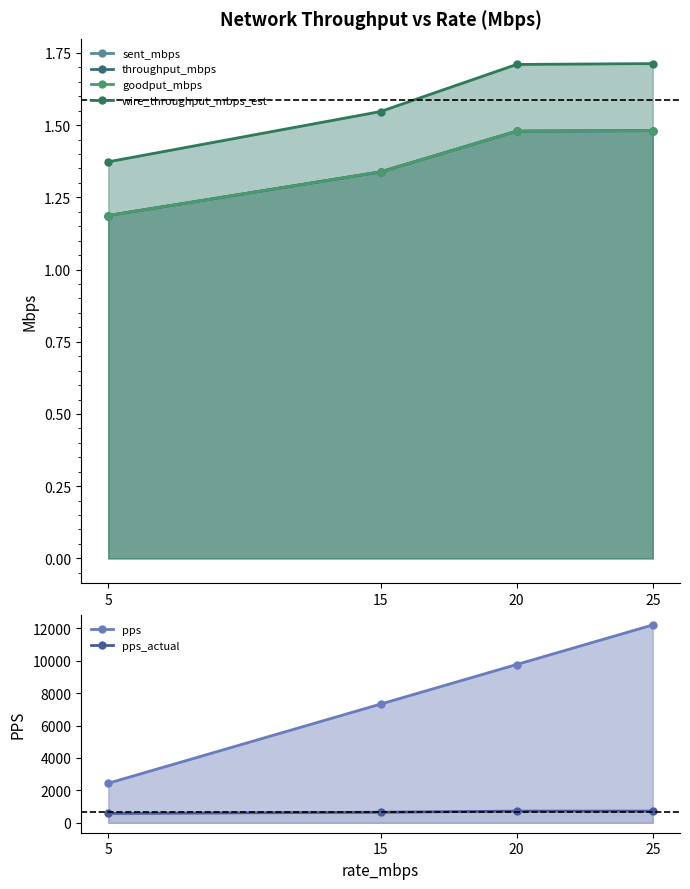

At which label is pps closest to 7324?

15